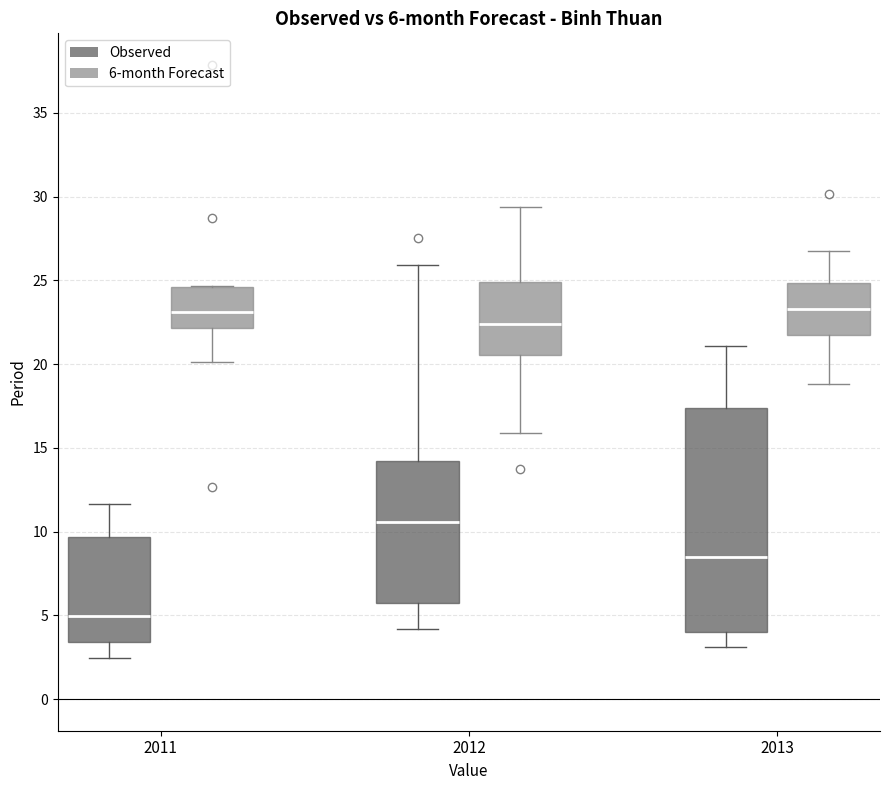

Which box is the tallest, from its lower edge to its upper edge?

2013 (Observed)